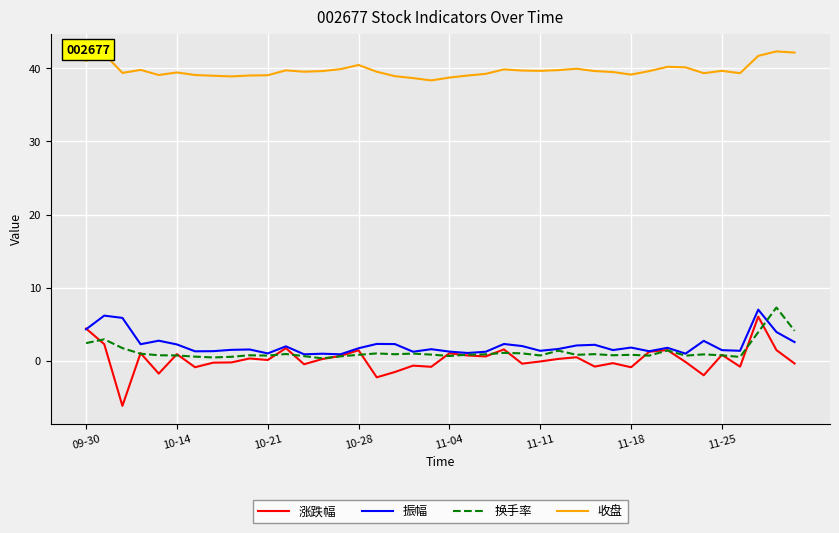

Which series has the largest total across all categories?

收盘